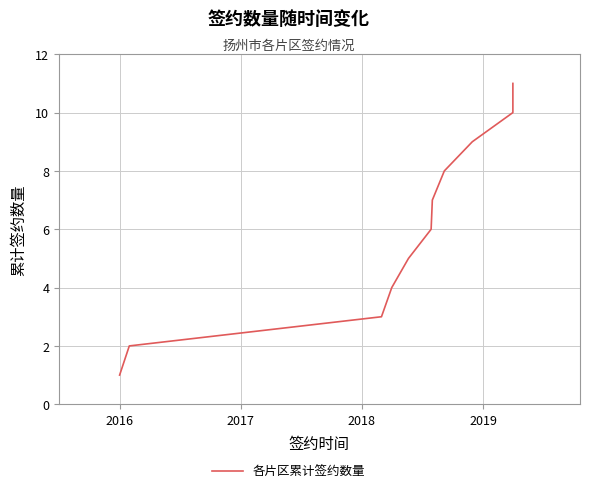

Does the chart display data point markers on the line(s)?

No